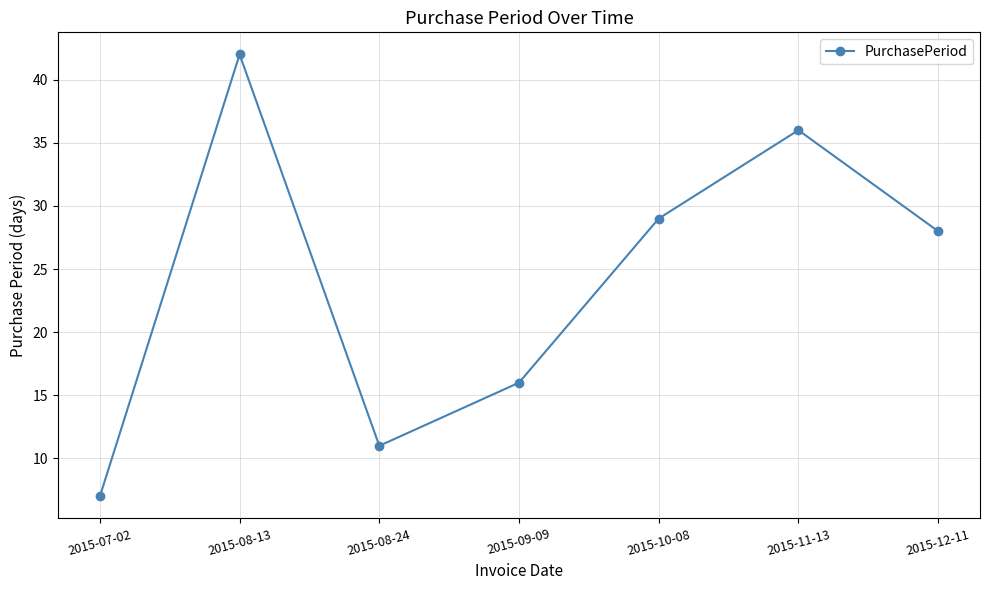

Where is the first local minimum?

2015-08-24